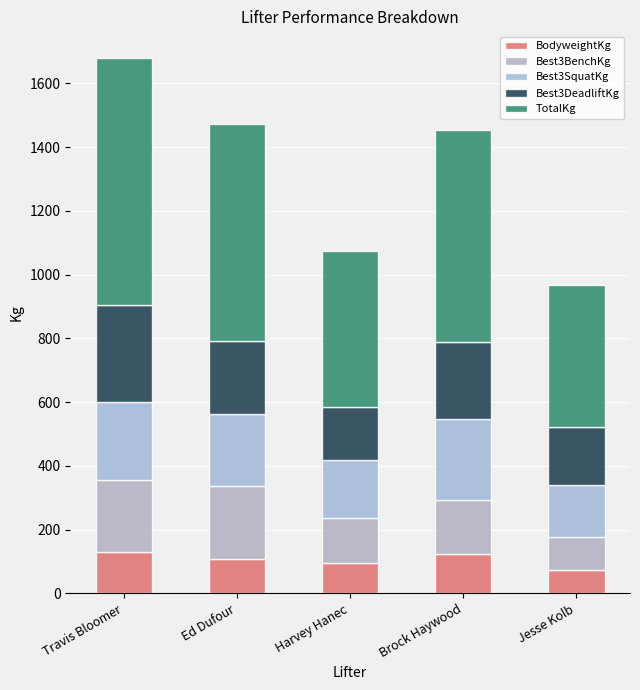

What is the difference between the second highest and minimum values in the Best3DeadliftKg series?

75.0